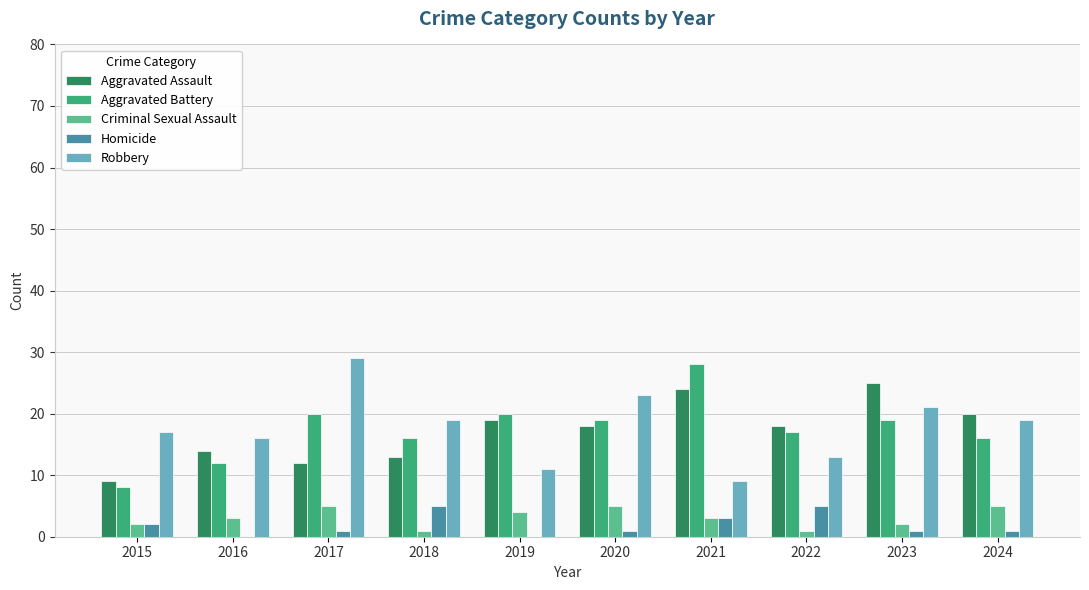

Is the value of Robbery at 2018 greater than the value of Criminal Sexual Assault at 2016?

Yes